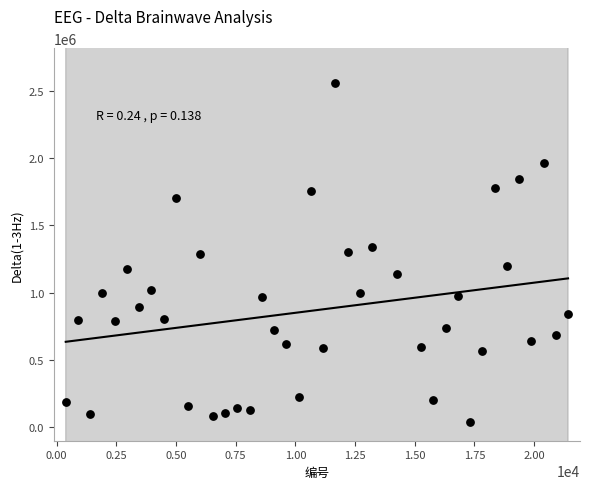

What is the range of X values (max minus min)?

21033